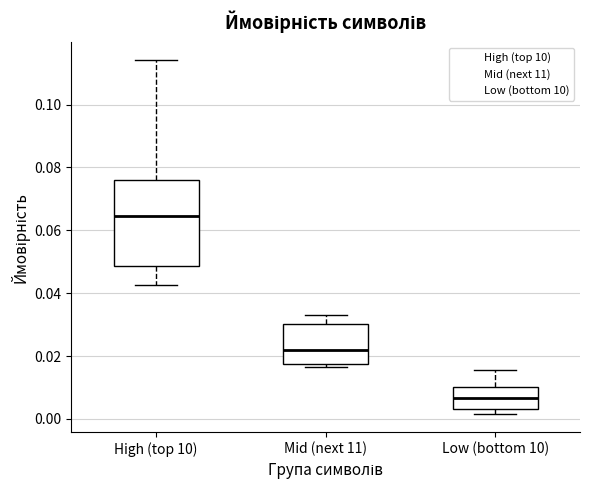

Reading left to right, transcribe this box plot: for each box, give where its median line is, the range the box spans, and where its two whiskers end, as read against the y-axis. The values are not printed on the chart, so give them approximately, as read against the axis.

High (top 10): median 0.064, box 0.048 to 0.076, whiskers 0.042 to 0.114
Mid (next 11): median 0.022, box 0.018 to 0.030, whiskers 0.016 to 0.034
Low (bottom 10): median 0.006, box 0.004 to 0.010, whiskers 0.002 to 0.016